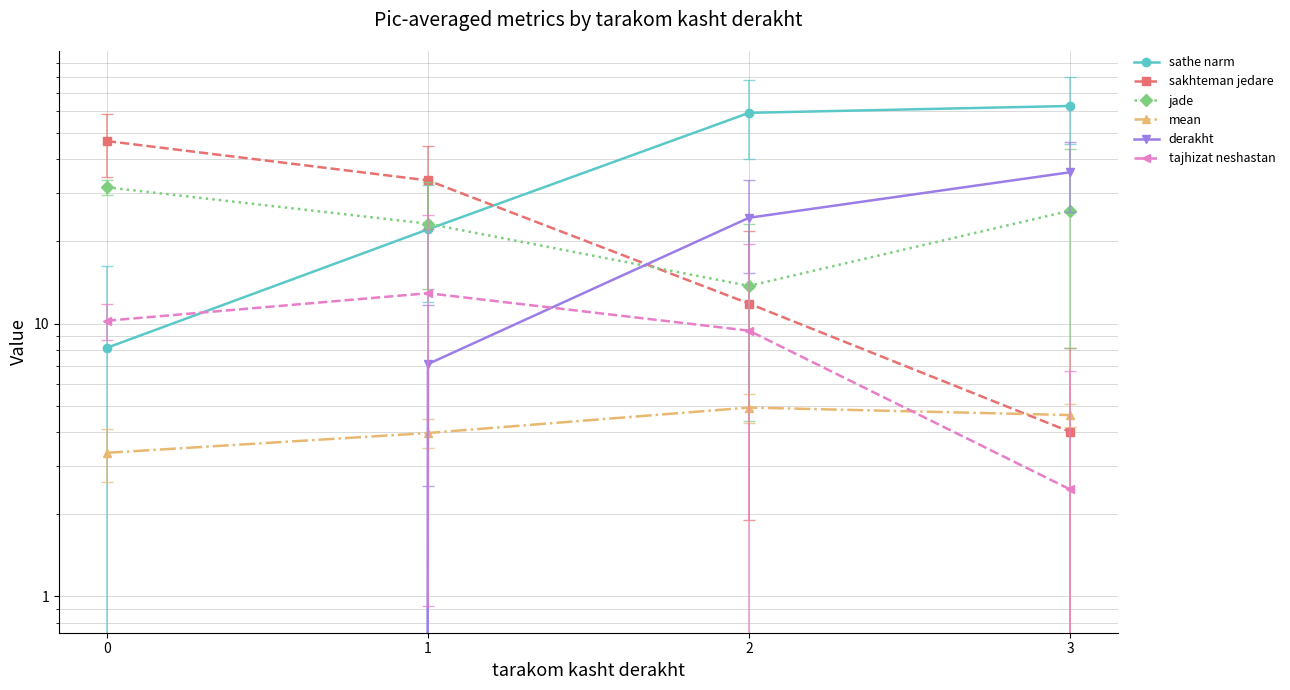

What is the maximum value for derakht?

35.9